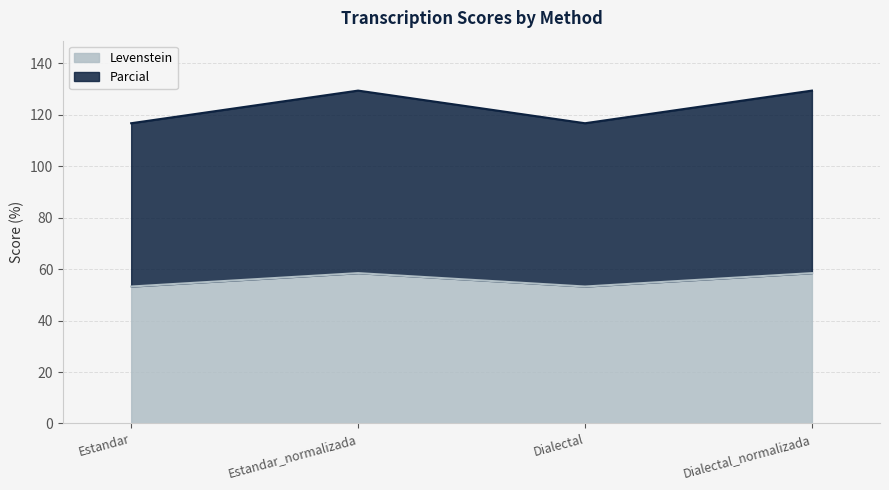

At which label does Parcial first exceed 129?

Estandar_normalizada